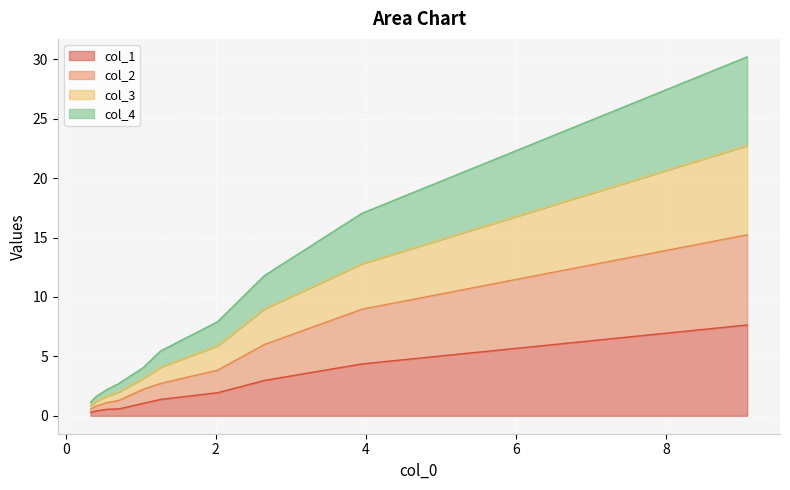

How many lines are shown in the chart?

4